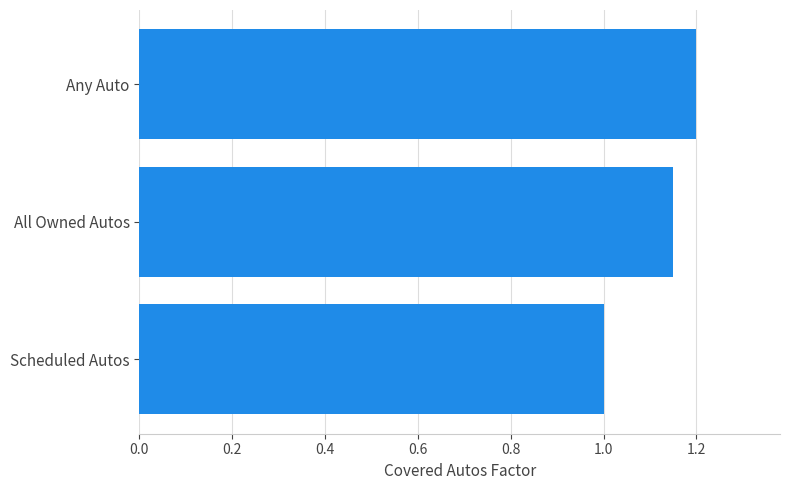

What is the minimum value shown in the chart?

1.0